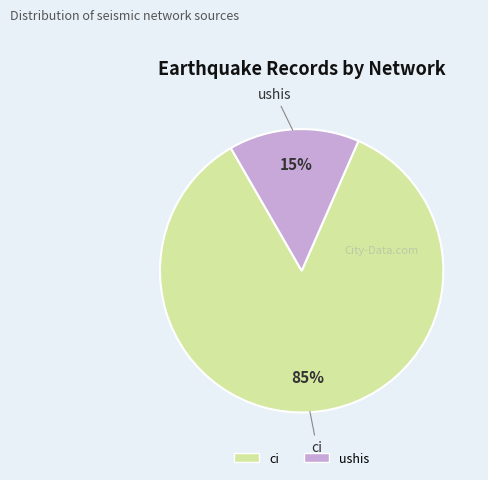

Combined, do ushis and ci account for over 50%?

Yes